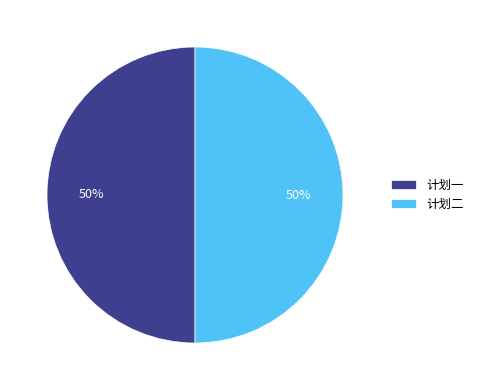

Combined, do 计划一 and 计划二 account for over 50%?

Yes